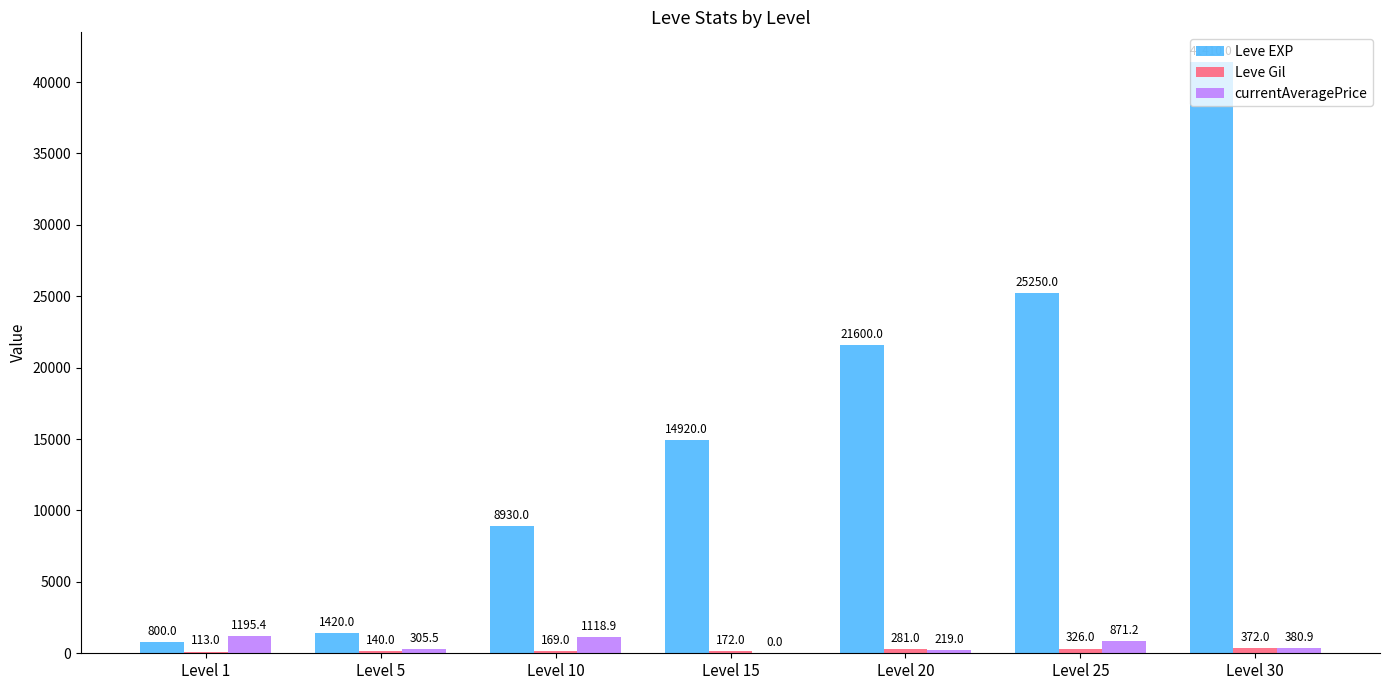

At which category is the sum across all series the highest?

Level 30